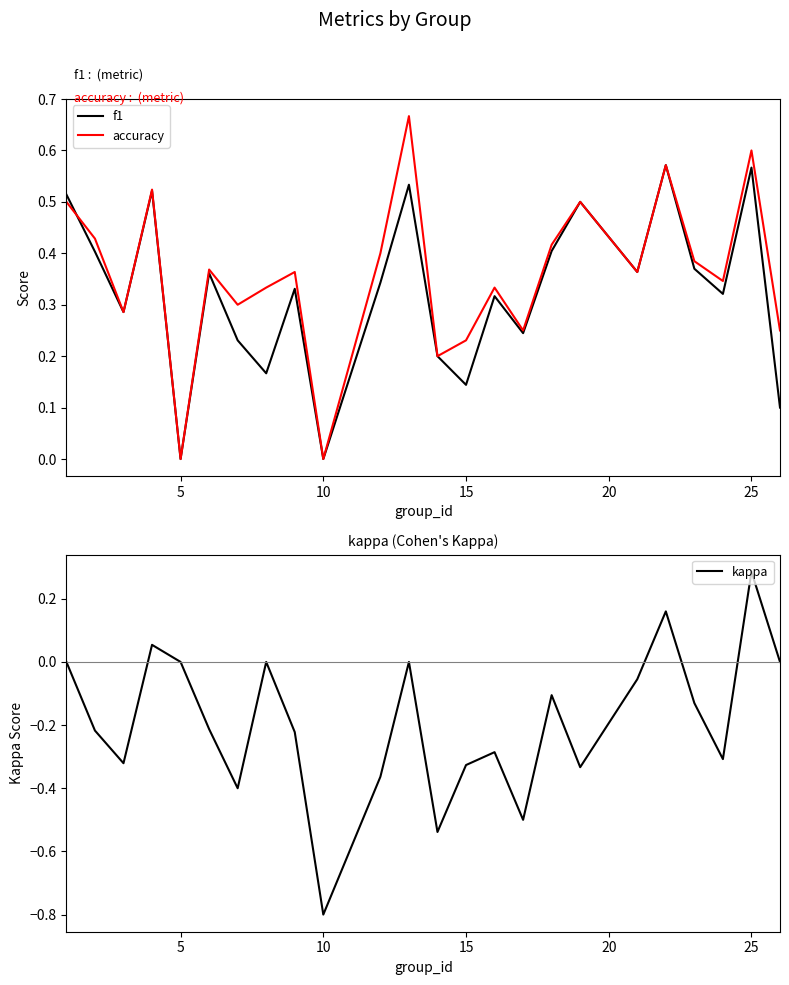

True or false: accuracy has a value of 0.0 at 5.

True